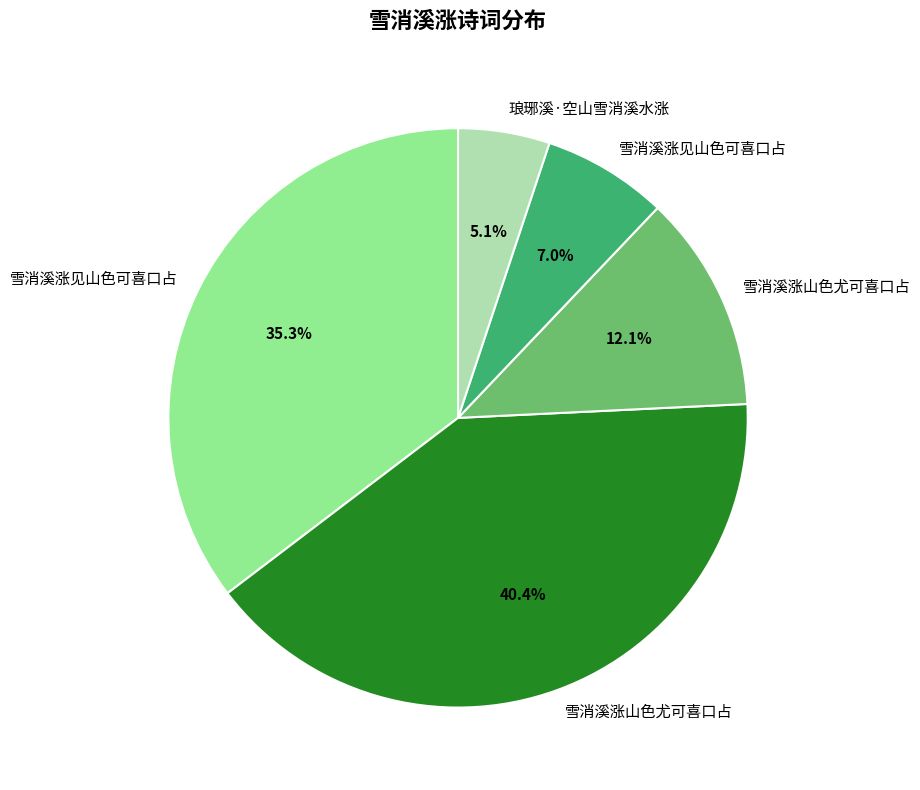

Is there any slice that represents more than half of the pie?

No